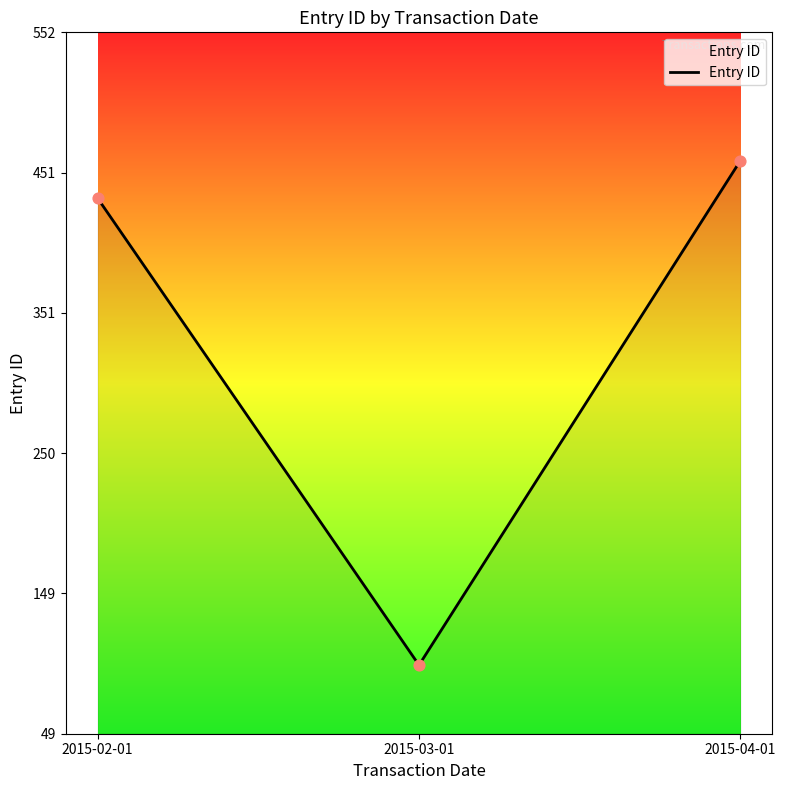

What is the change in value from 2015-02-01 to 2015-04-01?

+27.0